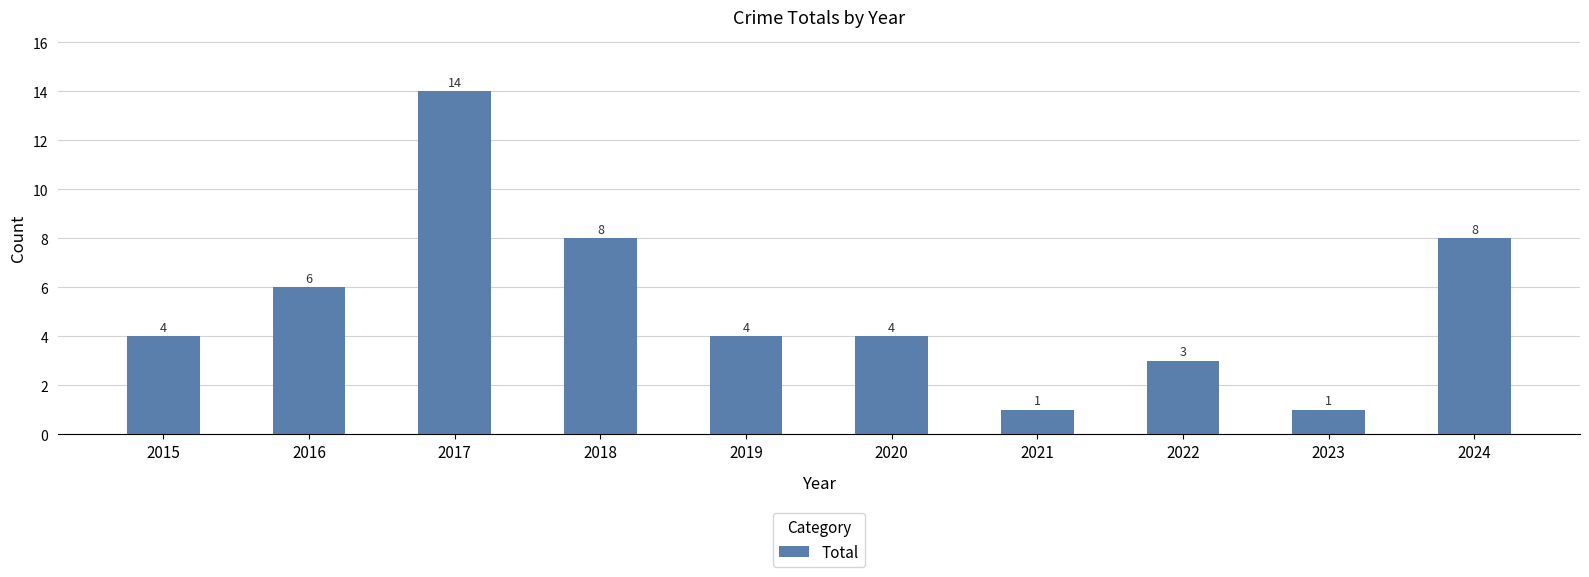

Approximately how many times larger is the value at 2021 compared to 2023?

1.0